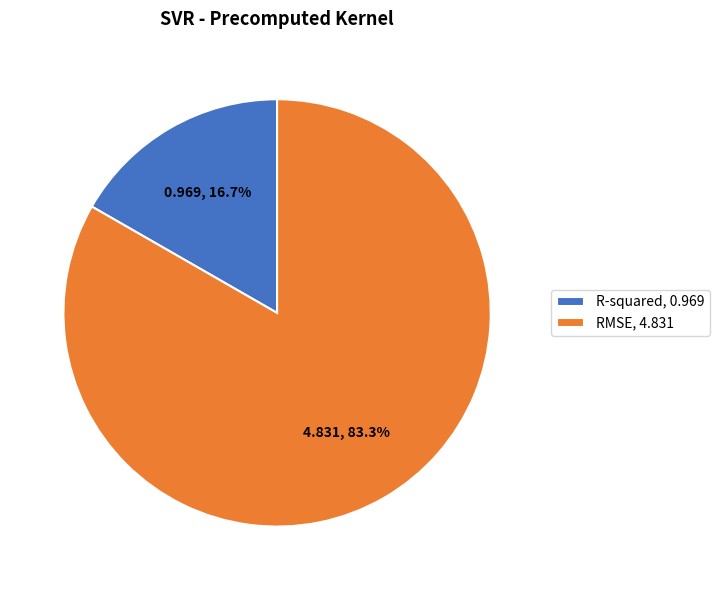

What percentage is the R-squared slice, to the nearest percent?

17%